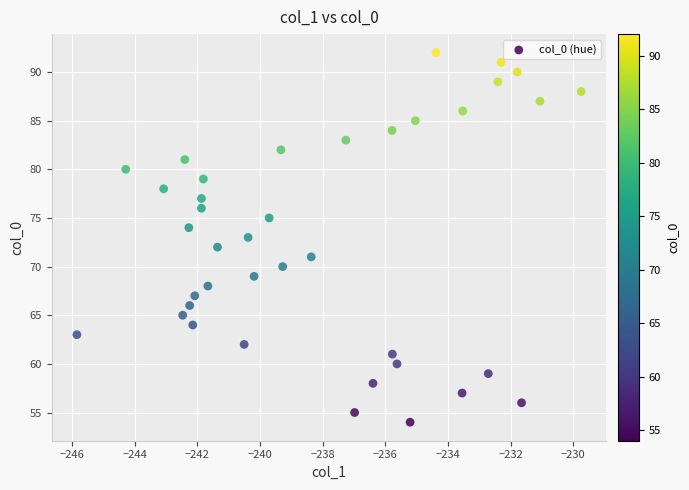

What is the range of Y values (max minus min)?

38